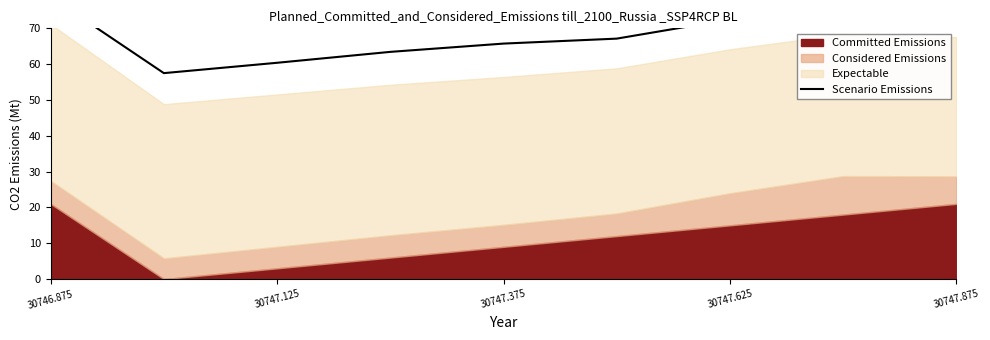

How many data points does each series have?

9